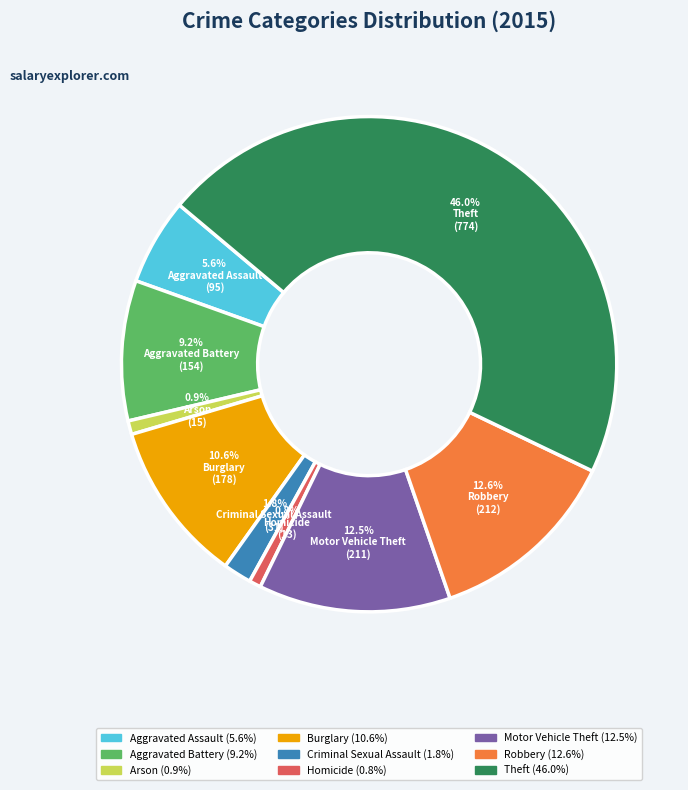

To the nearest percent, what is the combined percentage of Aggravated Battery and Criminal Sexual Assault?

11%